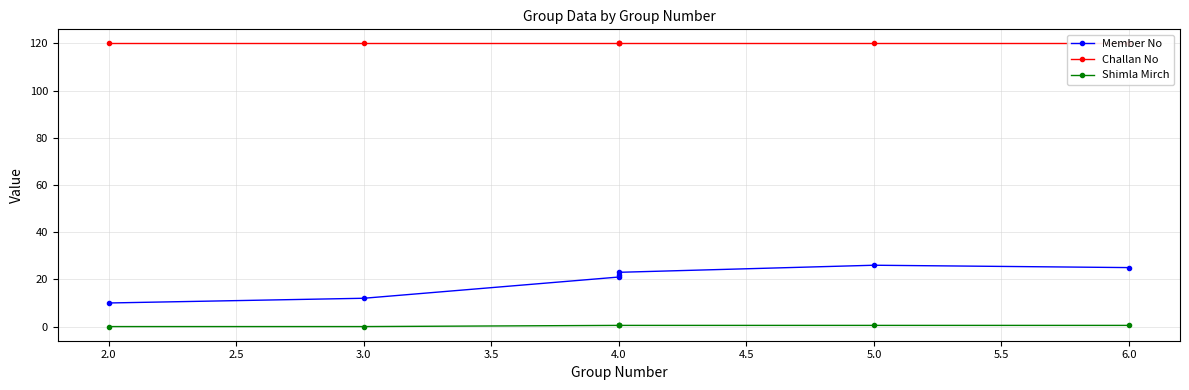

What is the highest value of the Shimla Mirch series?

0.5